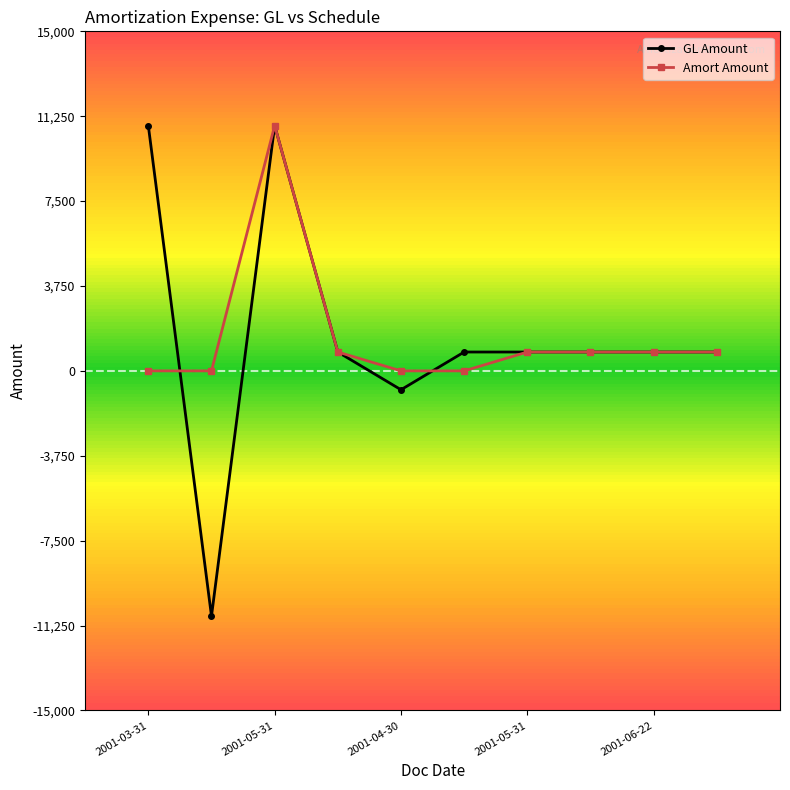

True or false: Amort Amount has more than 0 points higher than both neighbors.

True